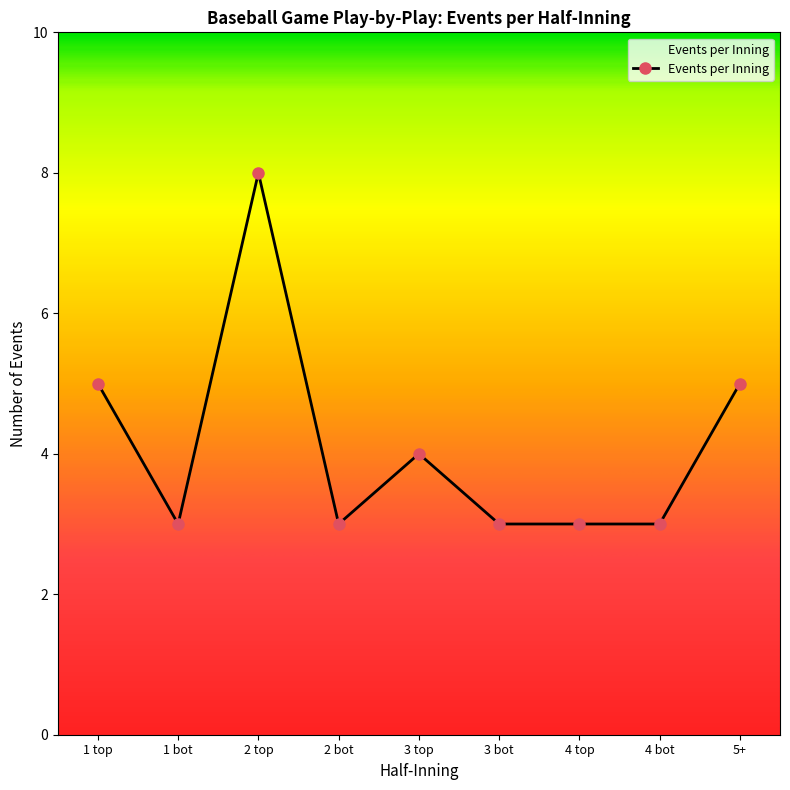

The chart shows a value of 5 at 1 top. True or false?

True